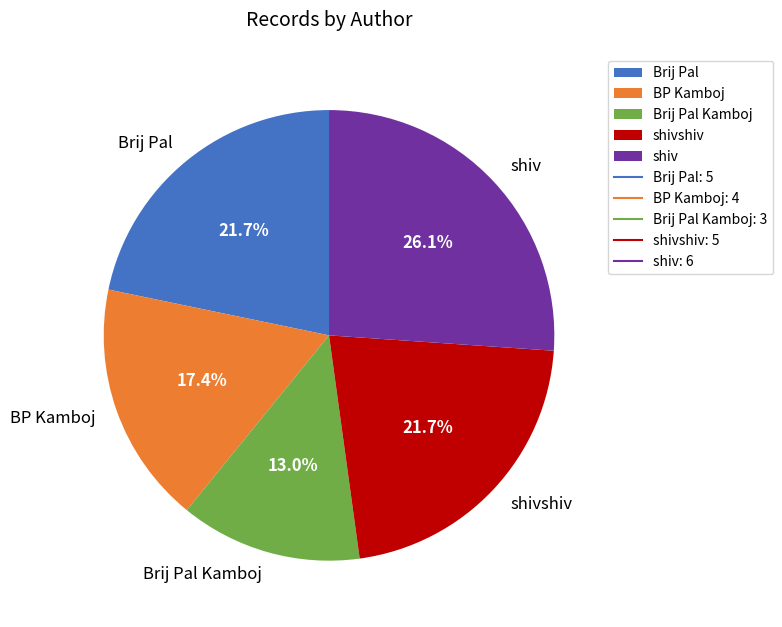

To the nearest percent, what portion does shivshiv represent?

22%